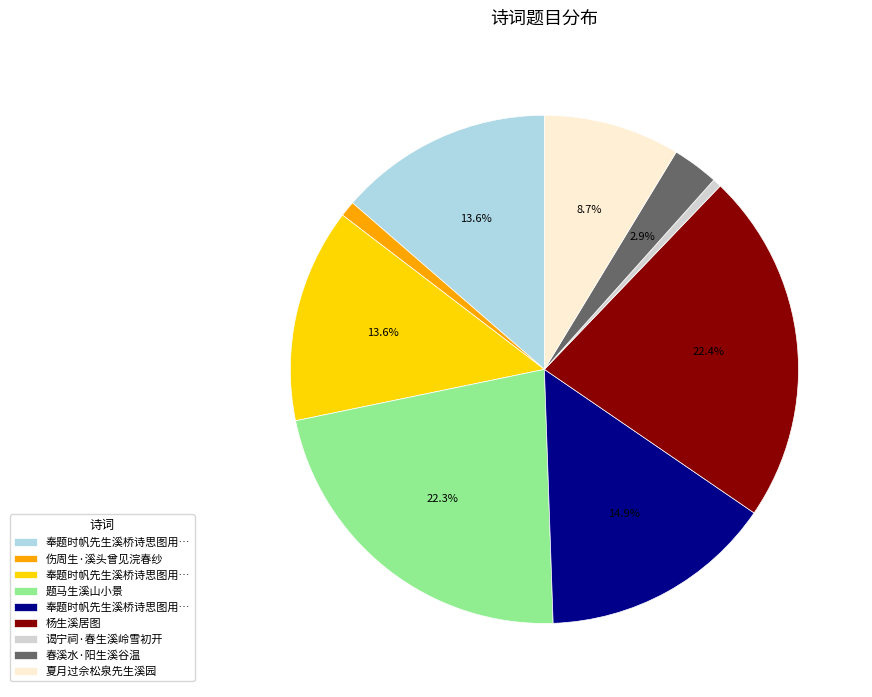

Is there a majority slice in this chart?

No